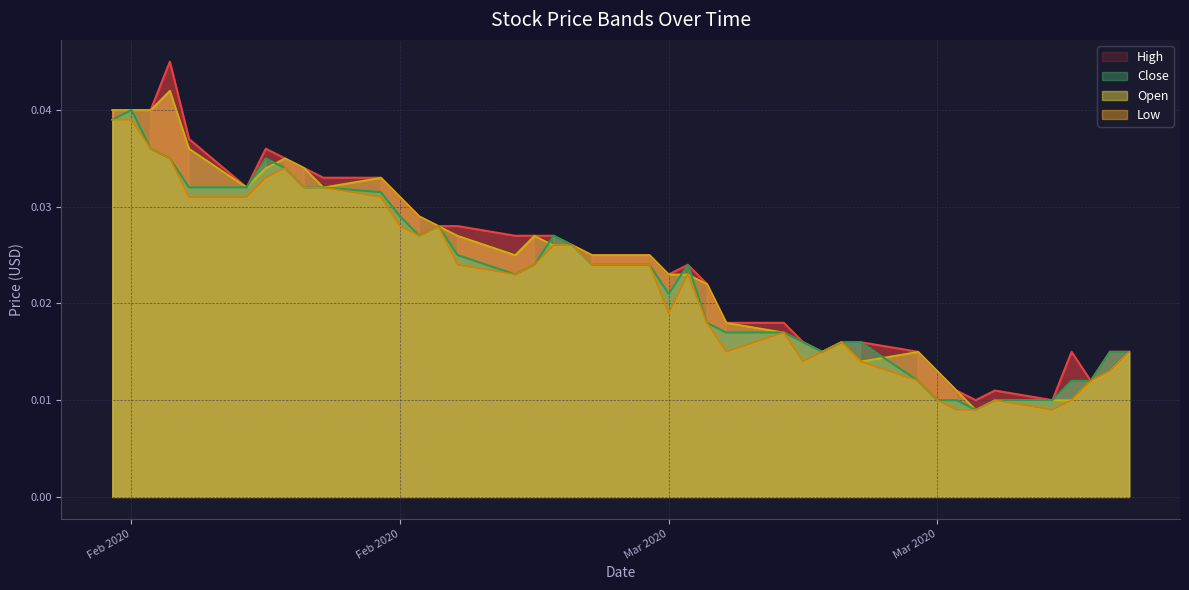

How many lines are shown in the chart?

4